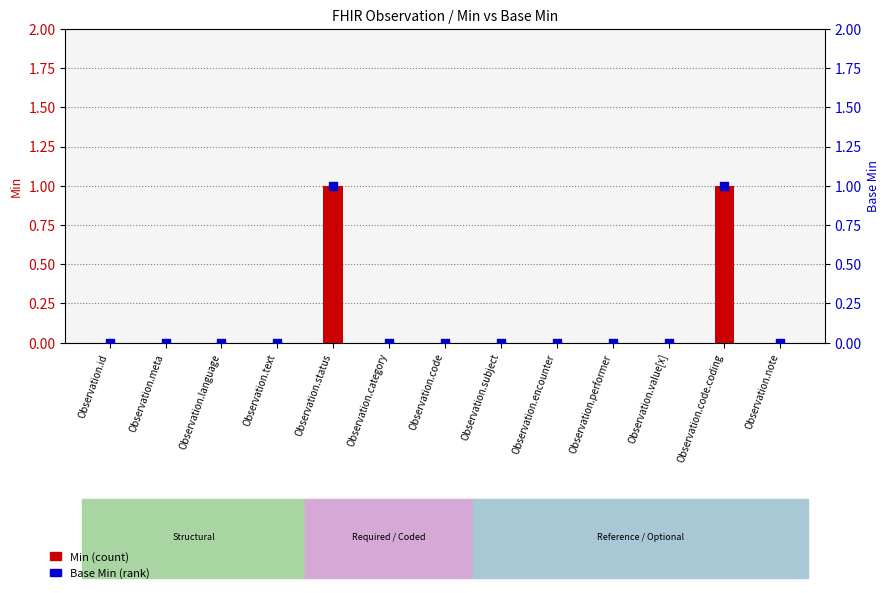

At which category is the sum across all series the highest?

Observation.status